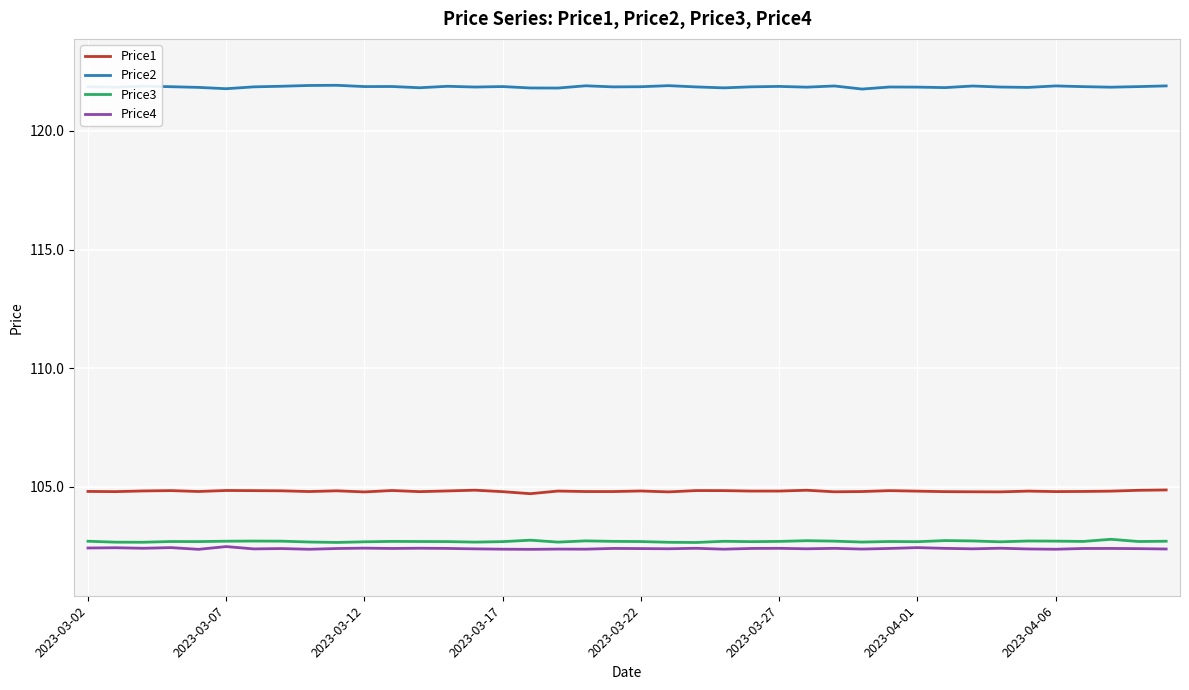

True or false: Price4 and Price2 cross at least once.

False